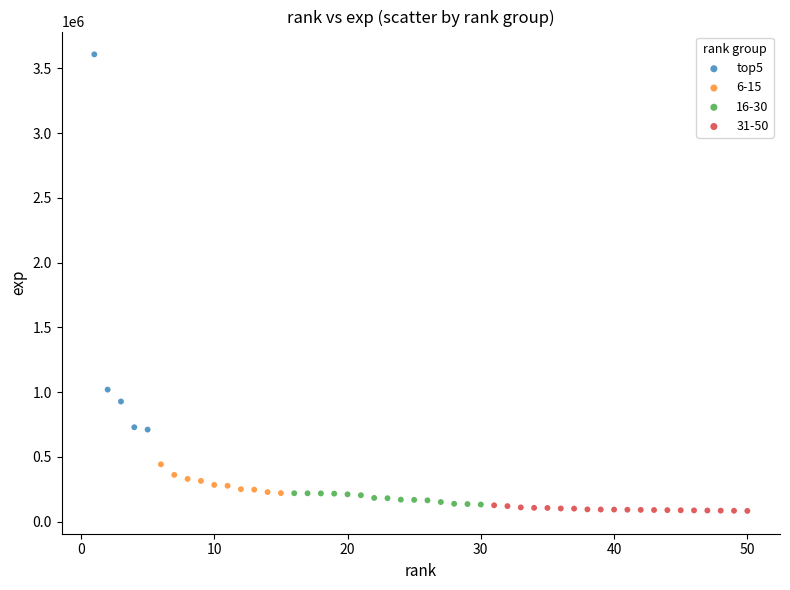

Which series has the widest spread of Y values?

top5